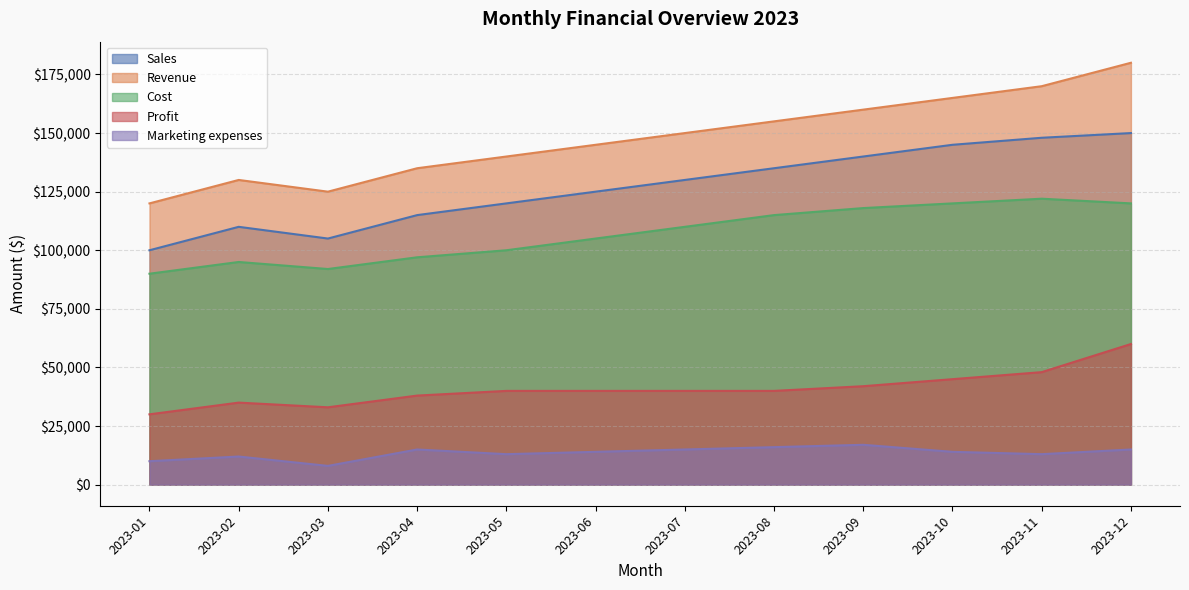

Which has a higher value, 2023-07 or 2023-02?

2023-07